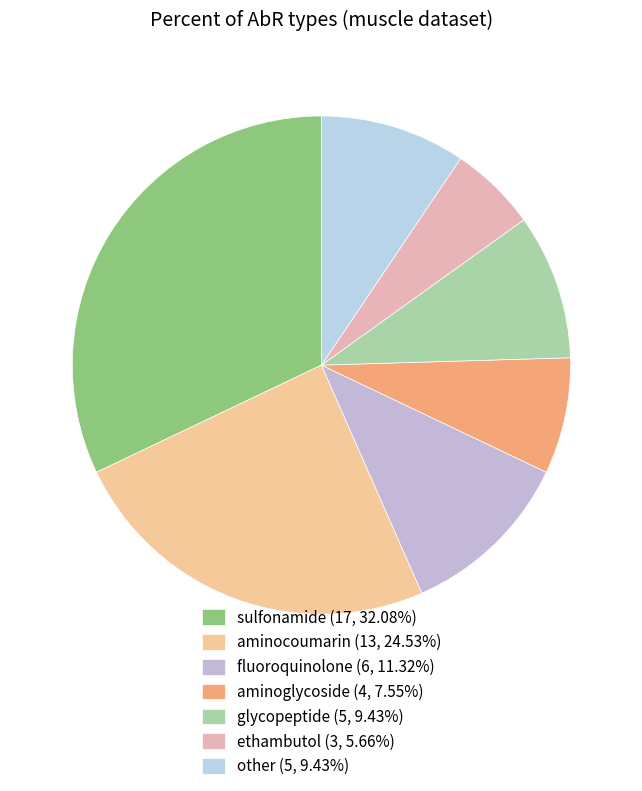

Combined, what portion of the pie is ethambutol and sulfonamide?

37.7%